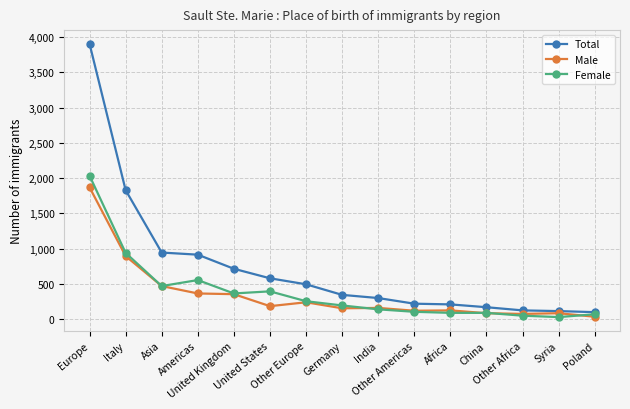

Which category has the lowest value in the Male series?

Poland